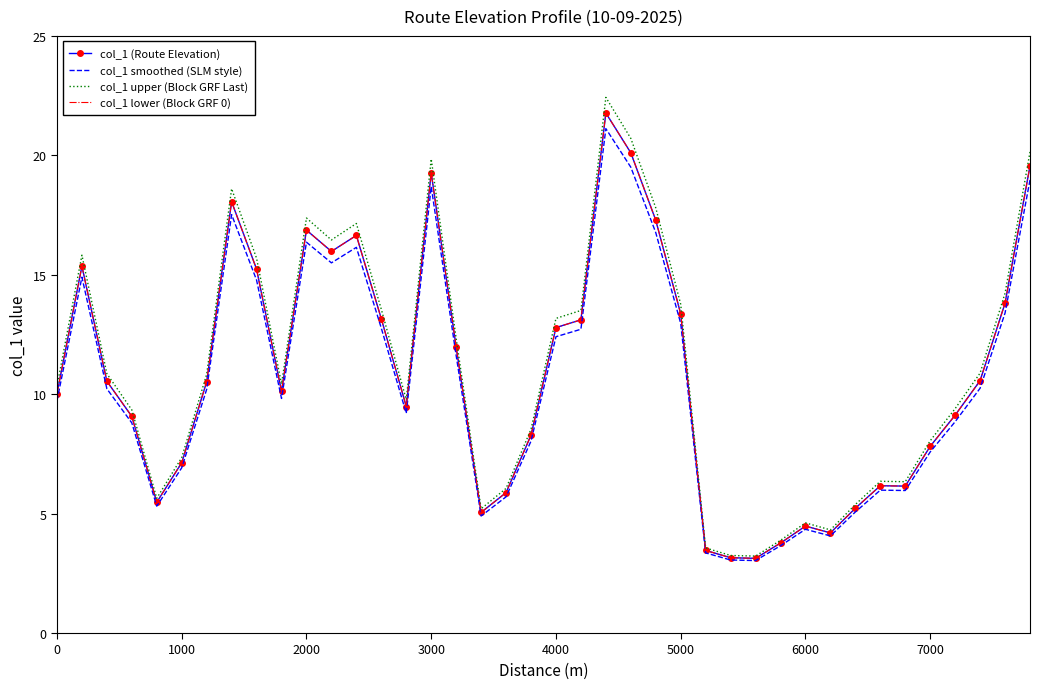

Which series has the largest range (max minus min)?

col_1 upper (Block GRF Last)